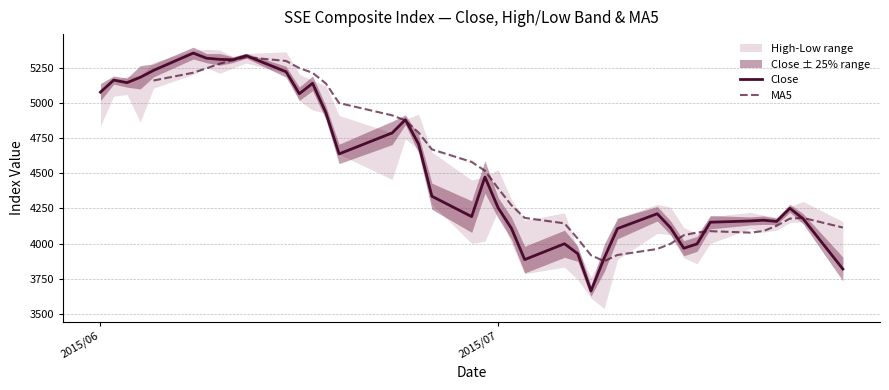

Which series changed the most between 9 and 26?

Close